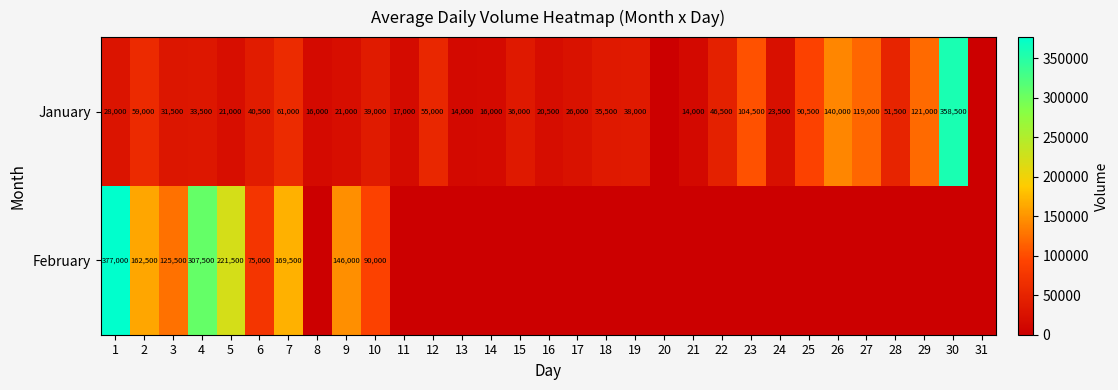

At which category is the sum across all series the highest?

1